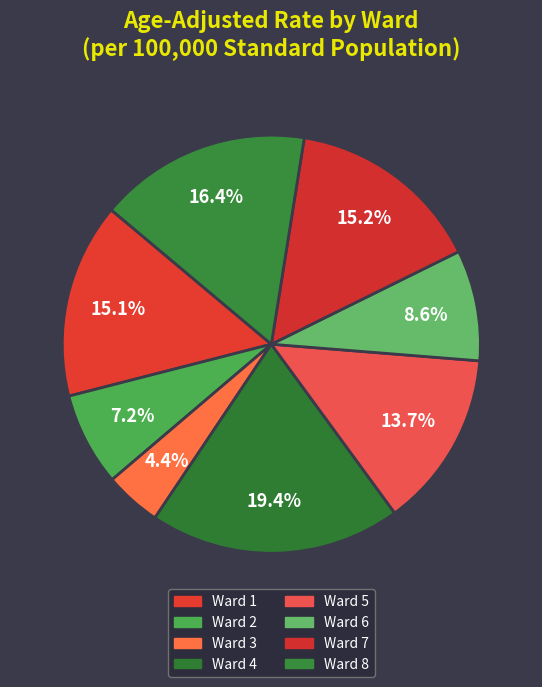

Is it true that Ward 1 is 7% of the pie?

False